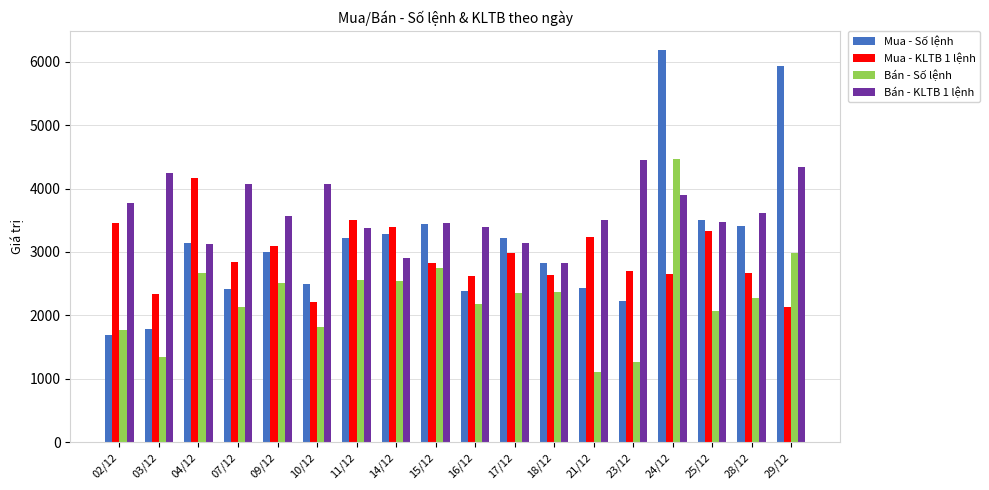

What is the average value of the Bán - Số lệnh series?

2284